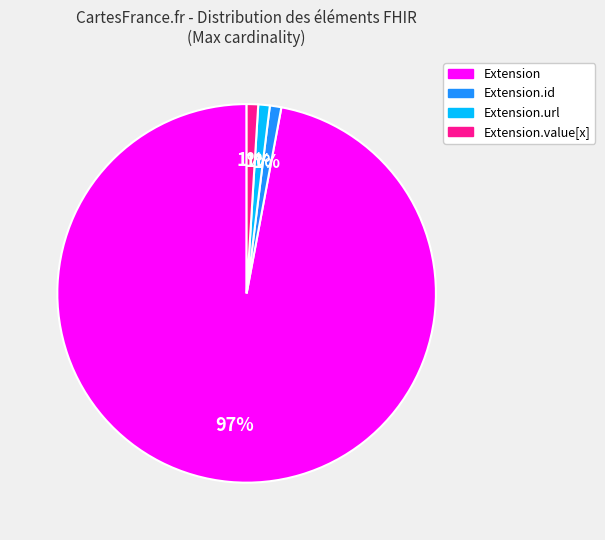

To the nearest percent, what is the difference between the largest and smallest slice percentages?

96%